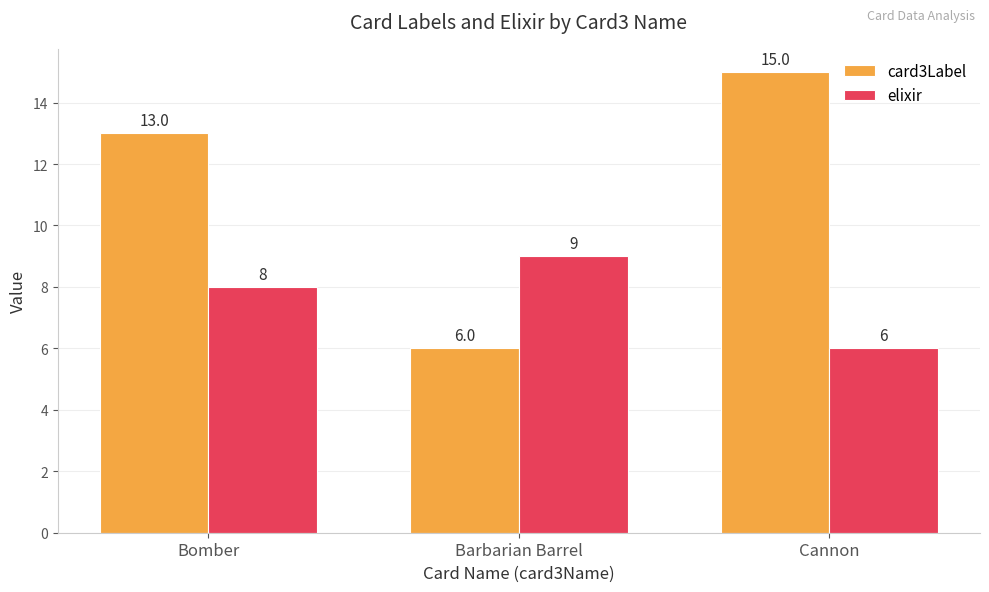

What is the greatest value displayed?

15